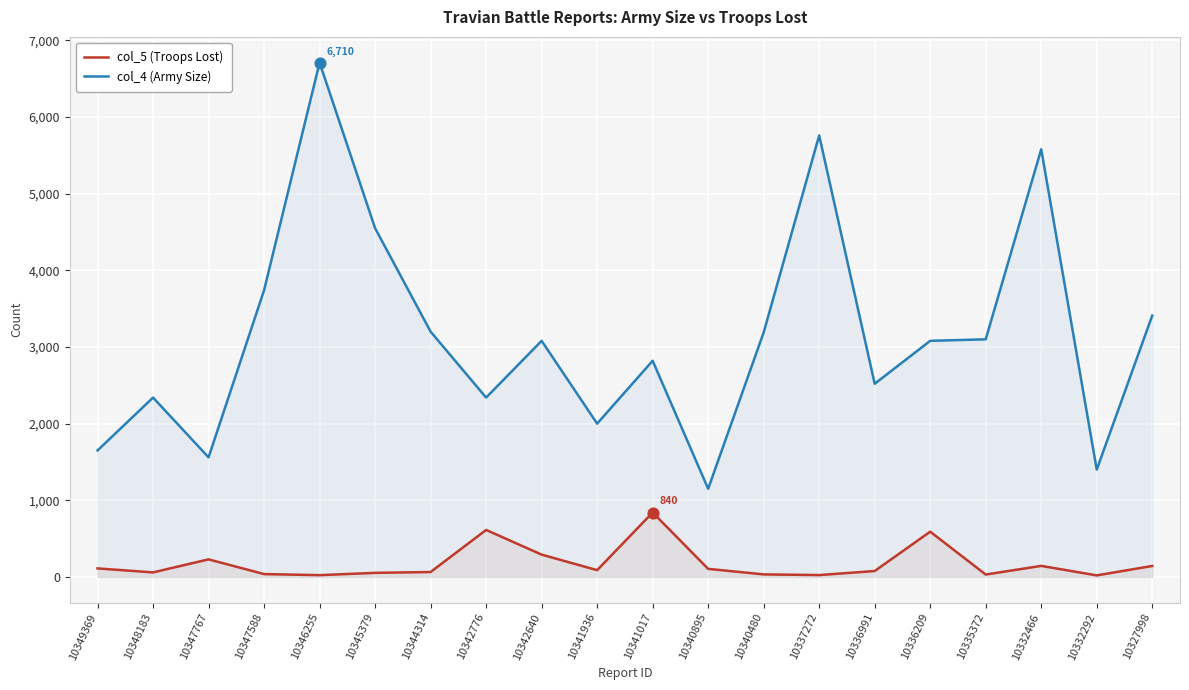

What is the total value across all series at 10332292?

1420